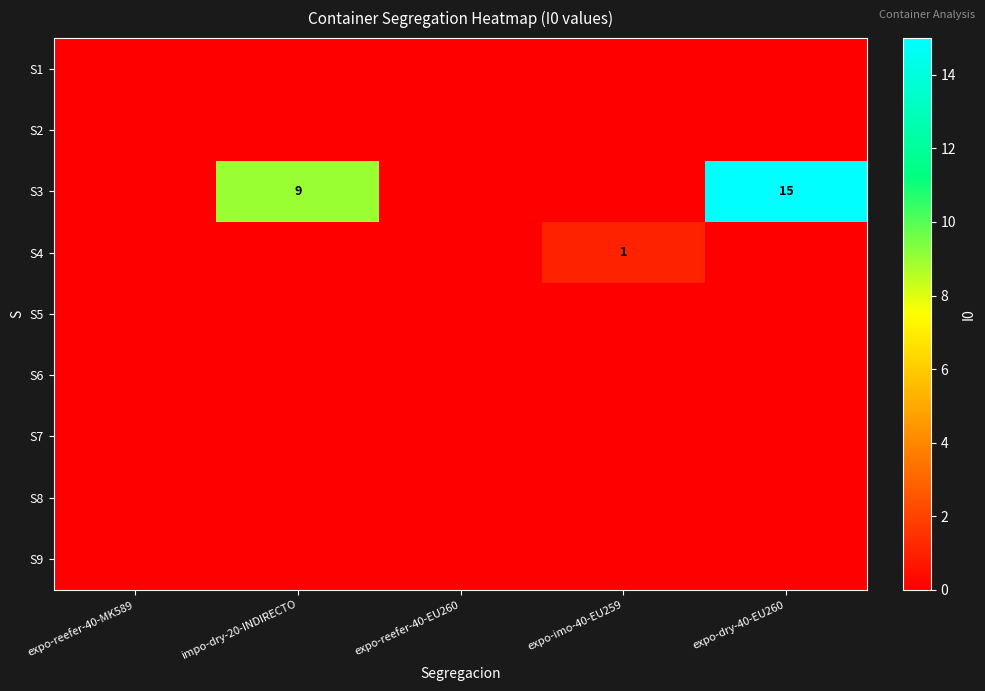

True or false: S3 has a value of 9 at impo-dry-20-INDIRECTO.

True